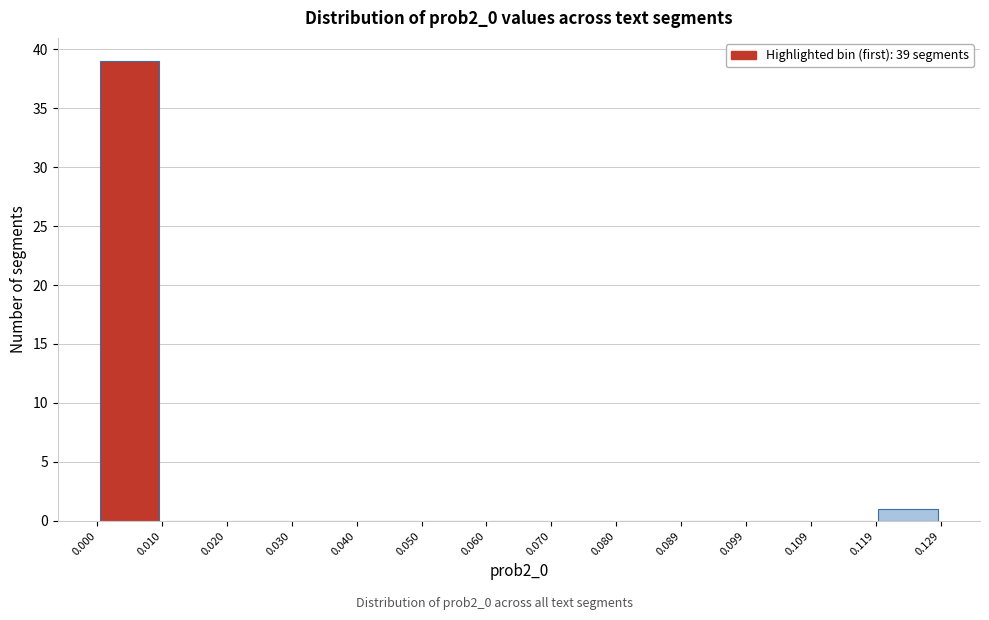

Which range on the x-axis has the tallest bar?

0.000 to 0.010